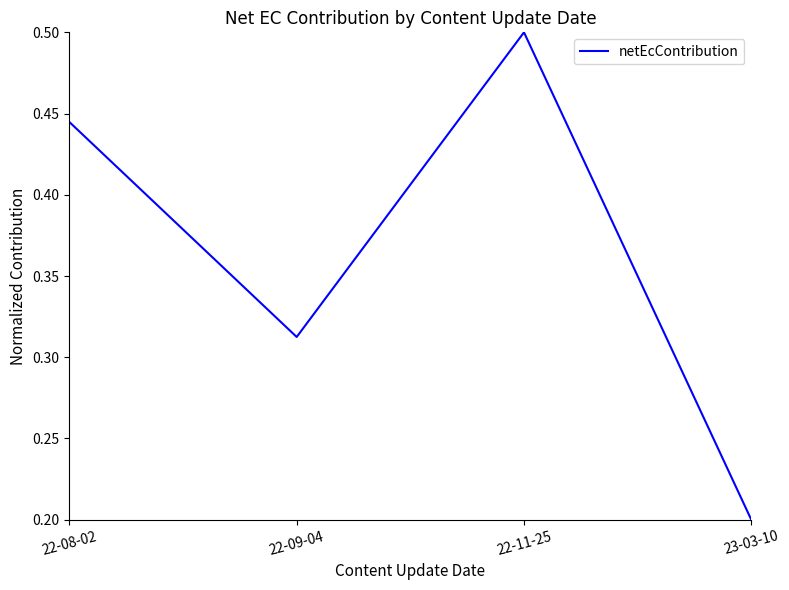

Which label corresponds to the smallest value in the chart?

23-03-10